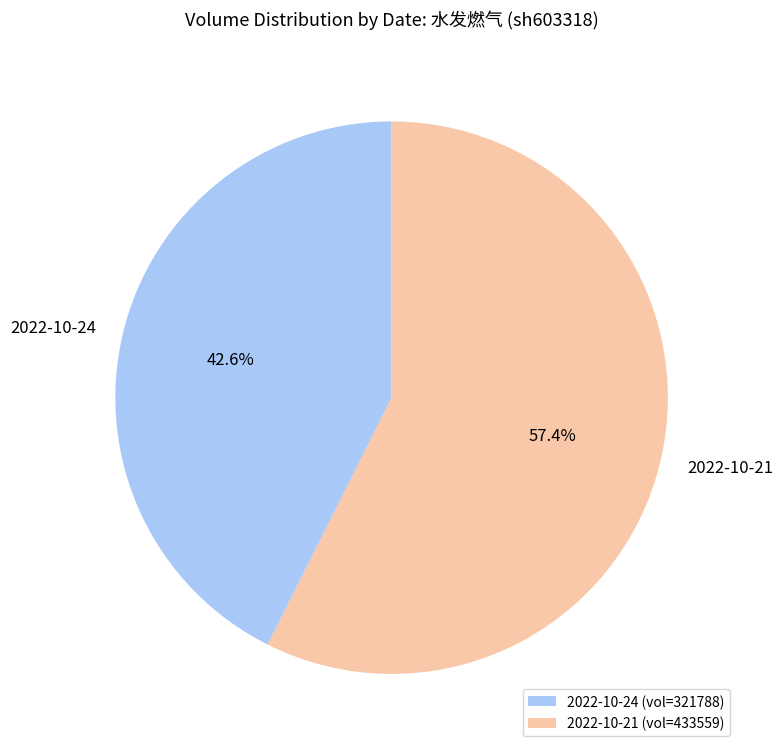

To the nearest percent, what is the combined percentage of 2022-10-21 and 2022-10-24?

100%